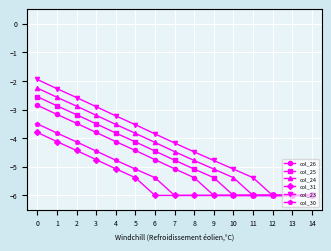

What is the sum of the col_24 values at 4 and 11?

-9.5